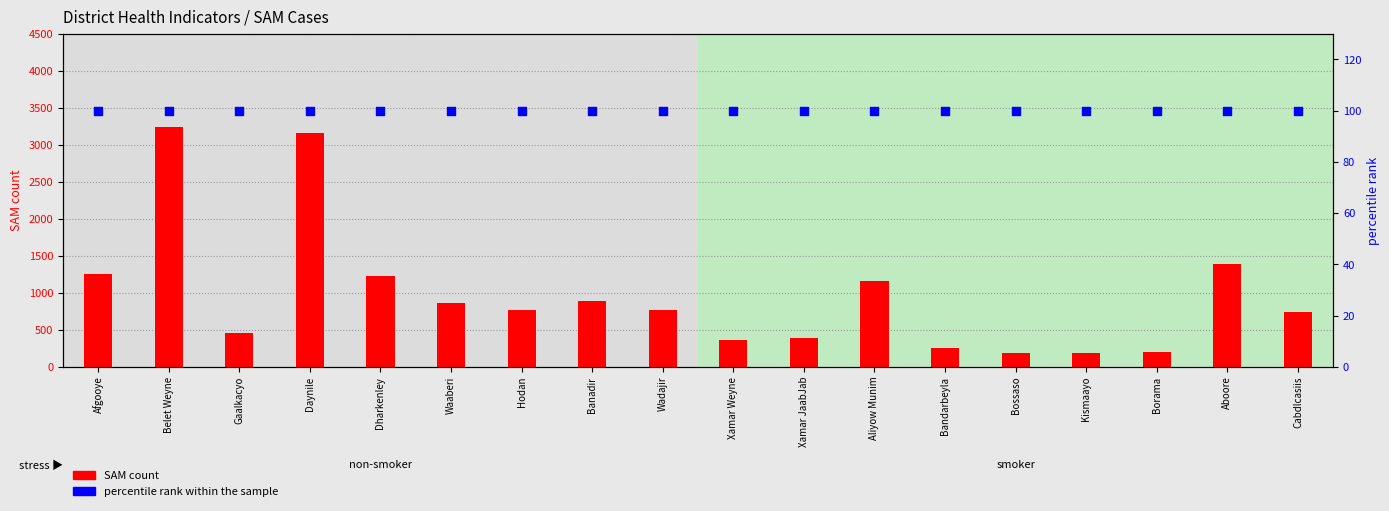

Which series has the largest Y range (max minus min)?

SAM count